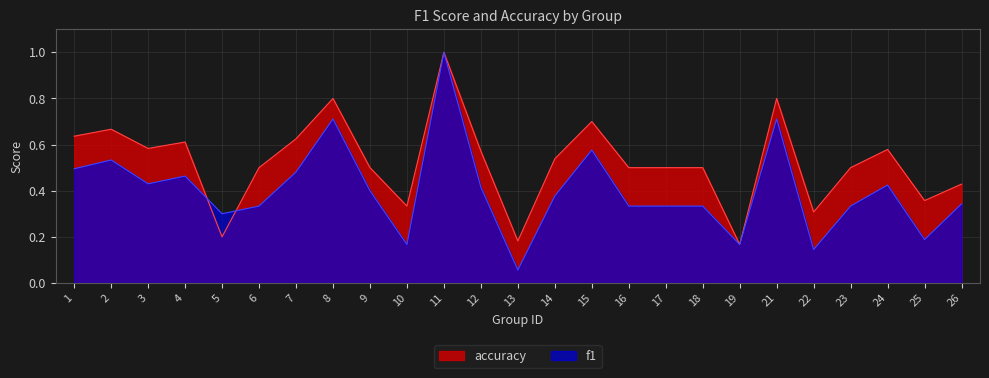

At which category does the chart reach its minimum across all series?

13